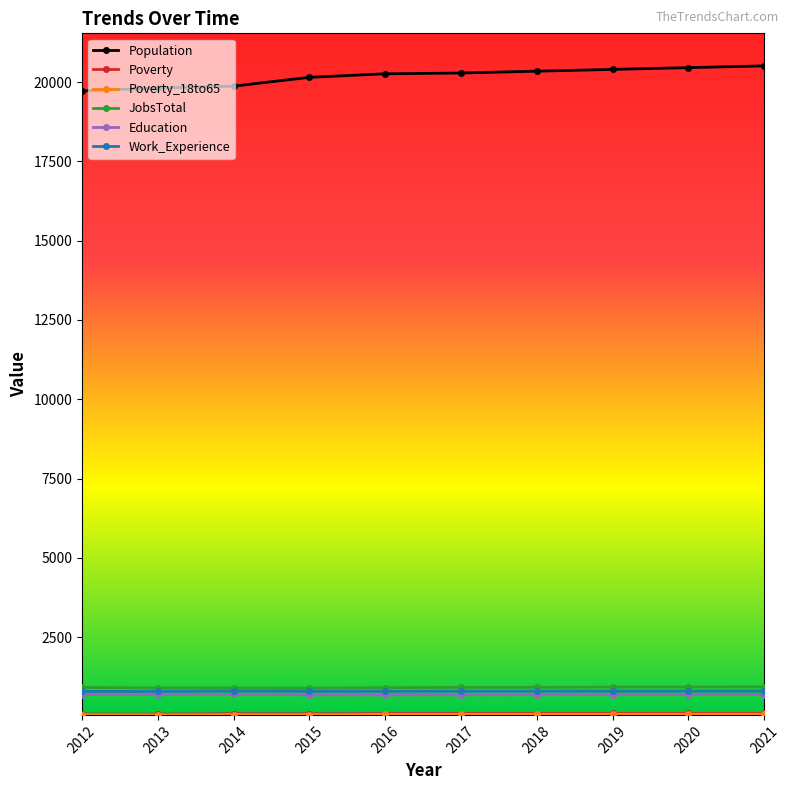

True or false: Work_Experience has a value of 790 at 2017.

True